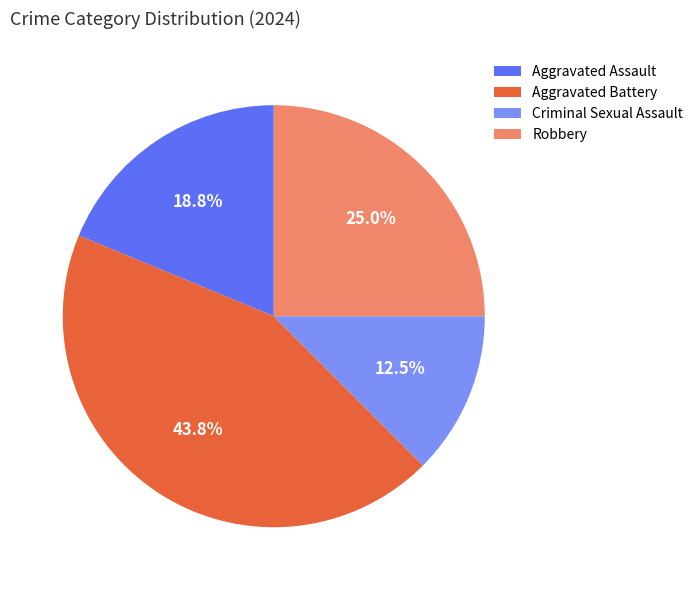

How many segments does this pie chart have?

4